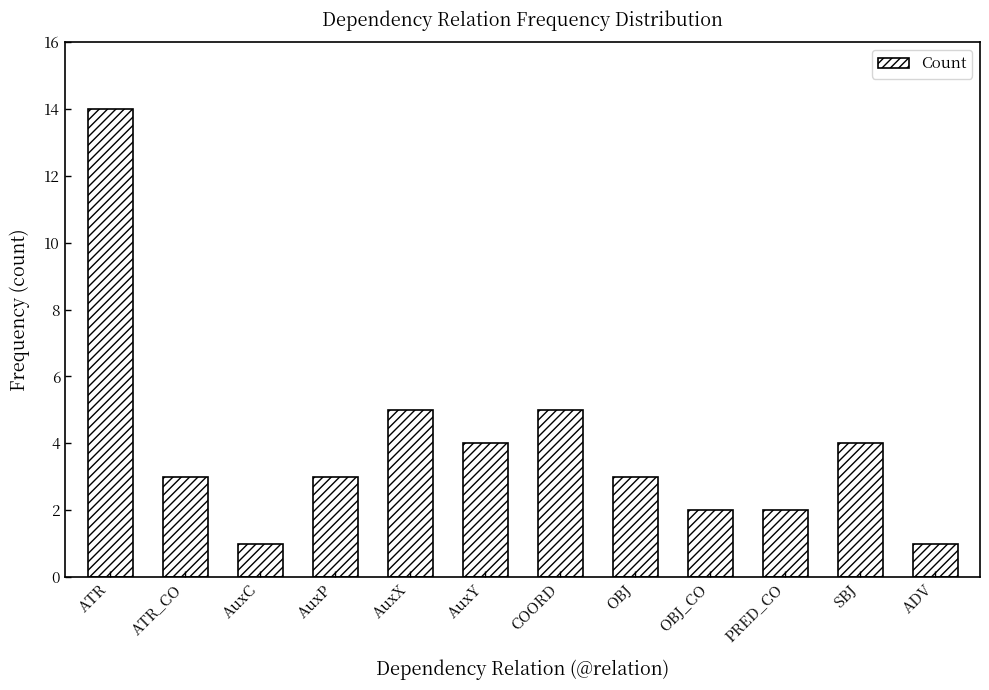

Are the bars horizontal?

No